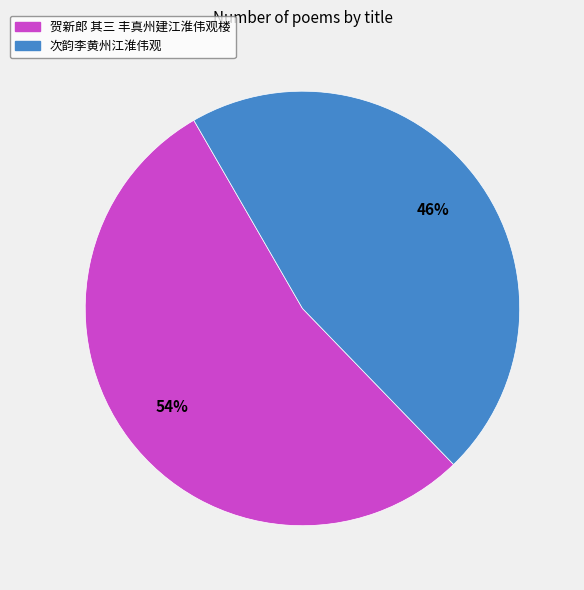

Is it true that 次韵李黄州江淮伟观 is 32% of the pie?

False